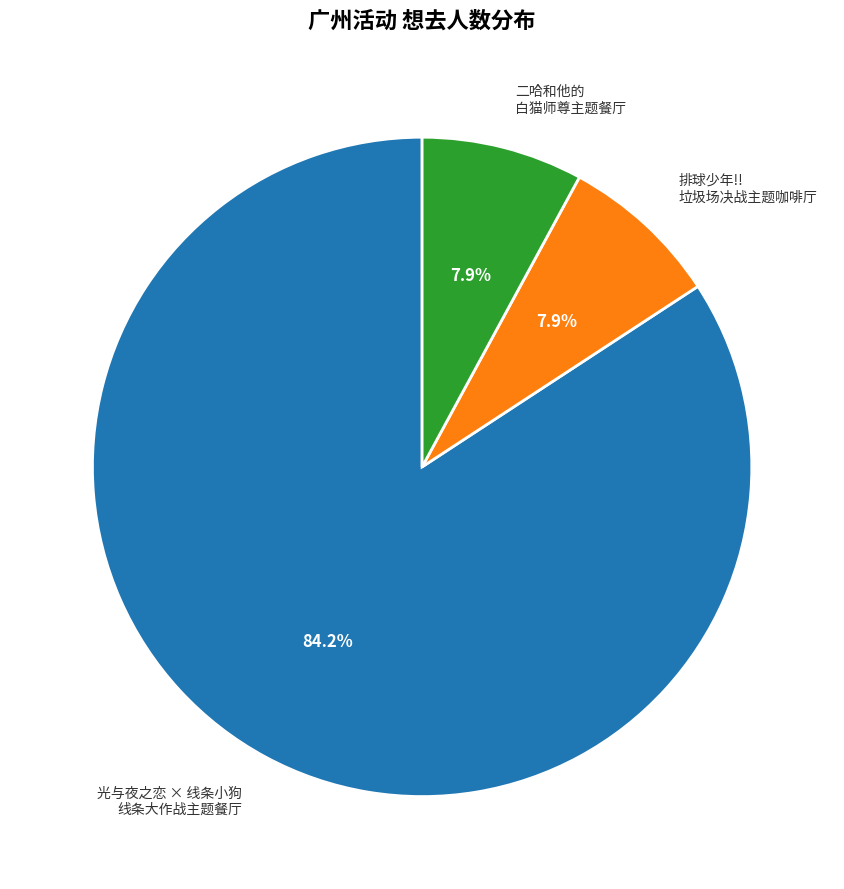

How many segments does this pie chart have?

3